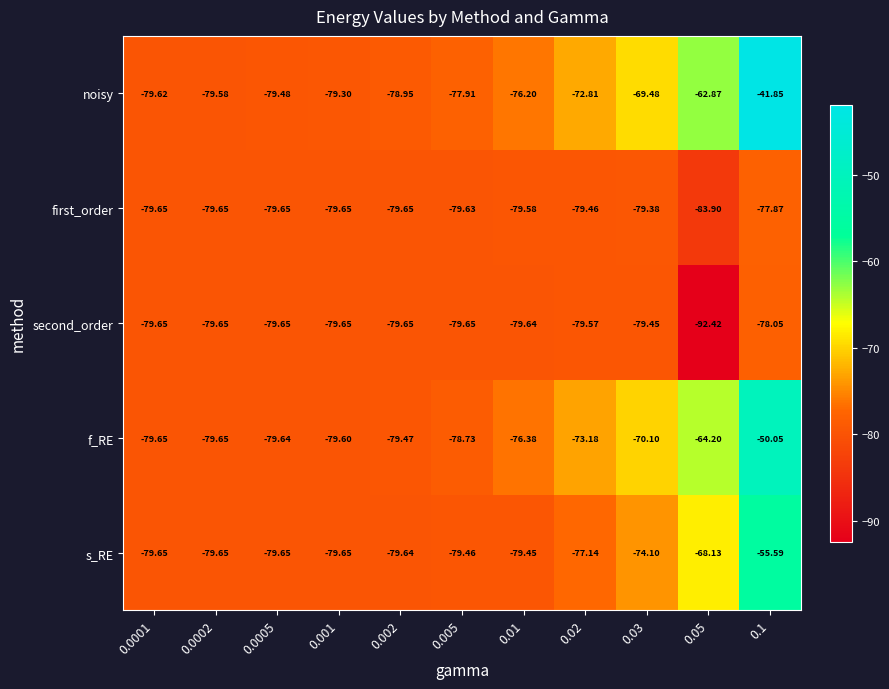

Which series has the largest range (max minus min)?

noisy